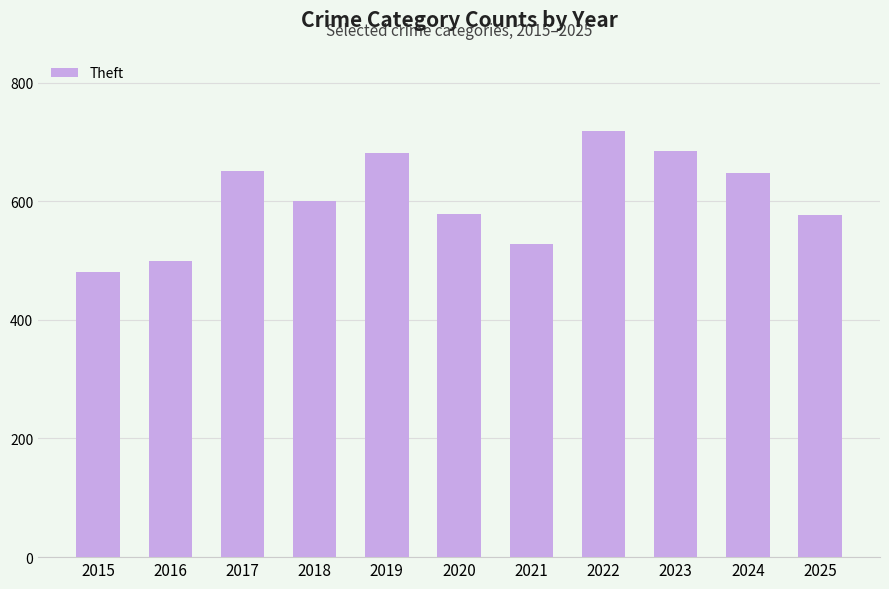

What is the value of the 5th bar from the left?

682